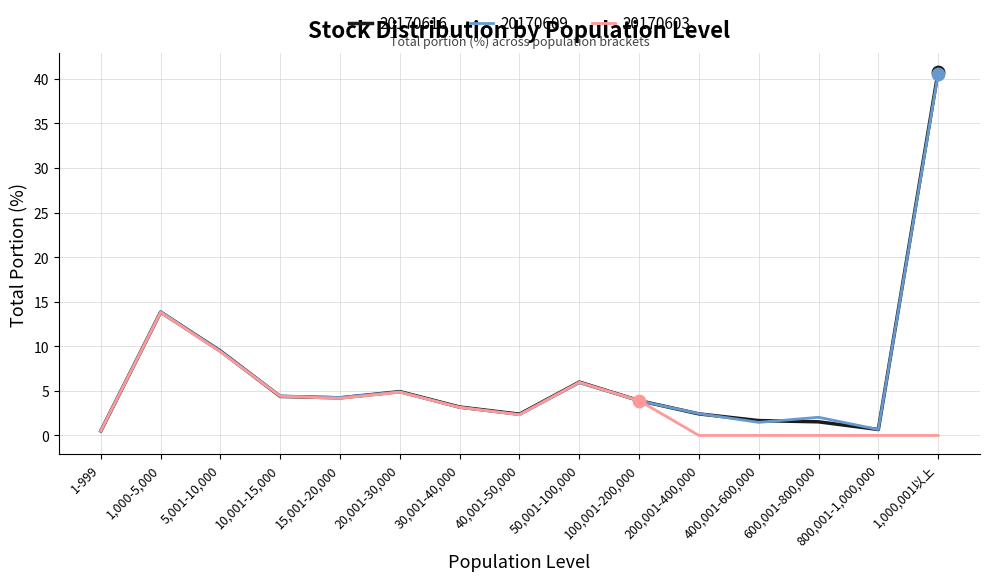

At which category is the sum across all series the highest?

1,000,001以上